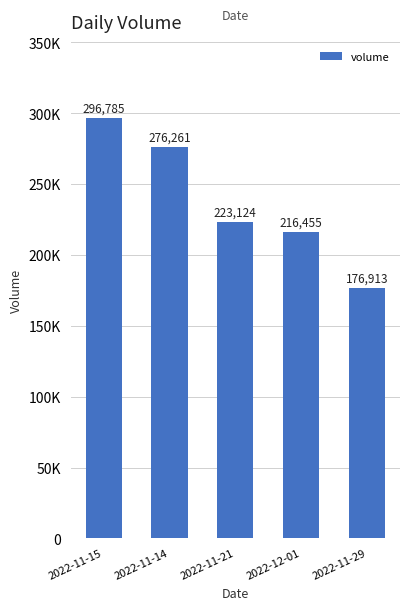

Where does the data first go above 223124?

2022-11-15